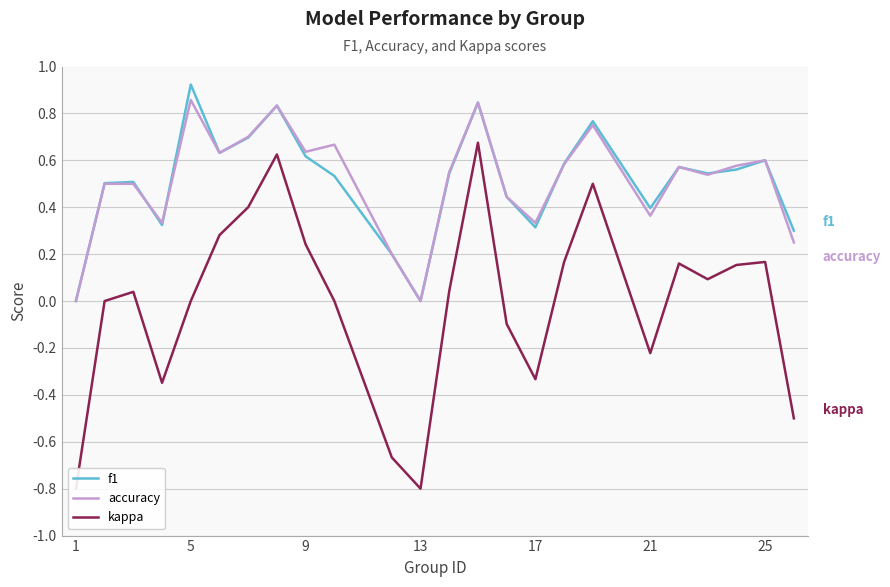

The accuracy series shows 0.6 at 21. True or false?

False